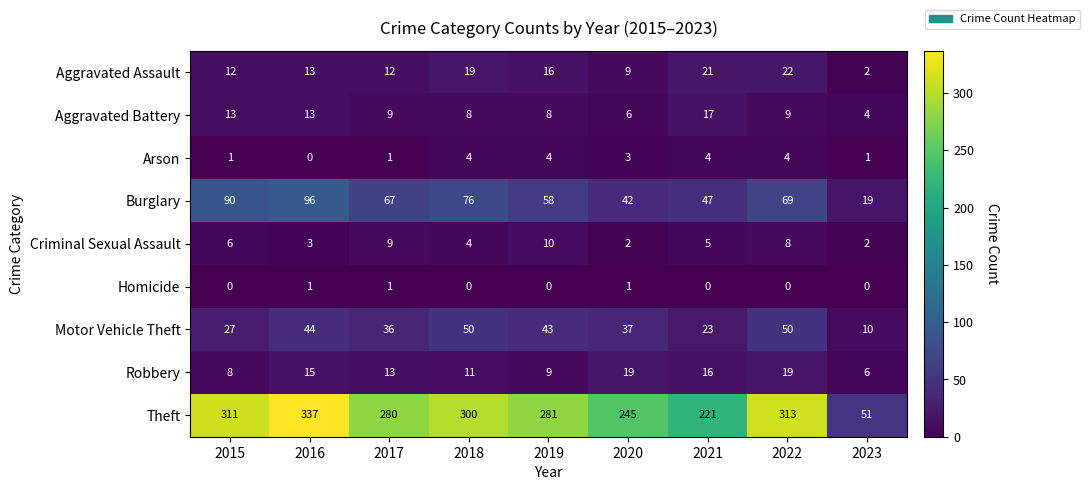

The Aggravated Battery series shows 15 at 2022. True or false?

False